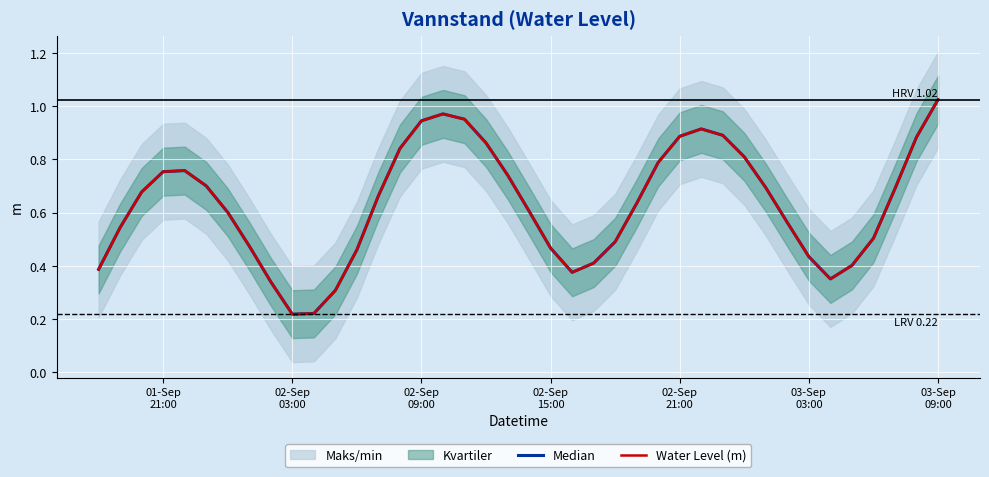

Is the value of Water Level (m) at 34 greater than the value of Median at 23?

No